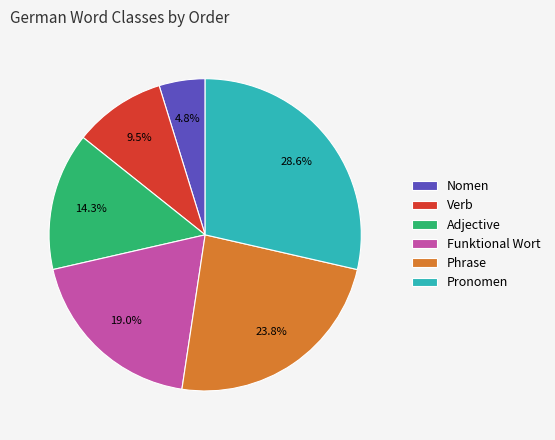

How many segments does this pie chart have?

6